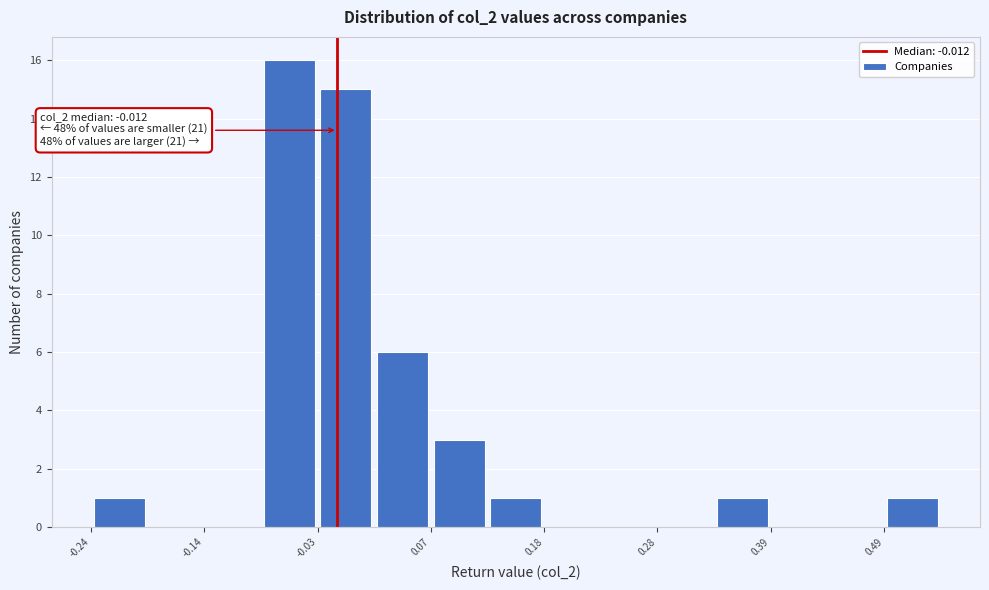

Read against the x-axis, roughly where is the centre of the tallest bar?

-0.06